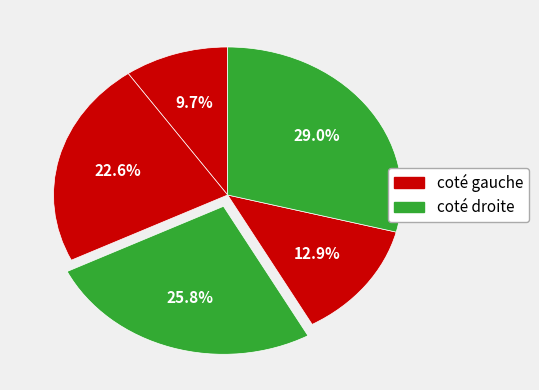

Is there a majority slice in this chart?

No